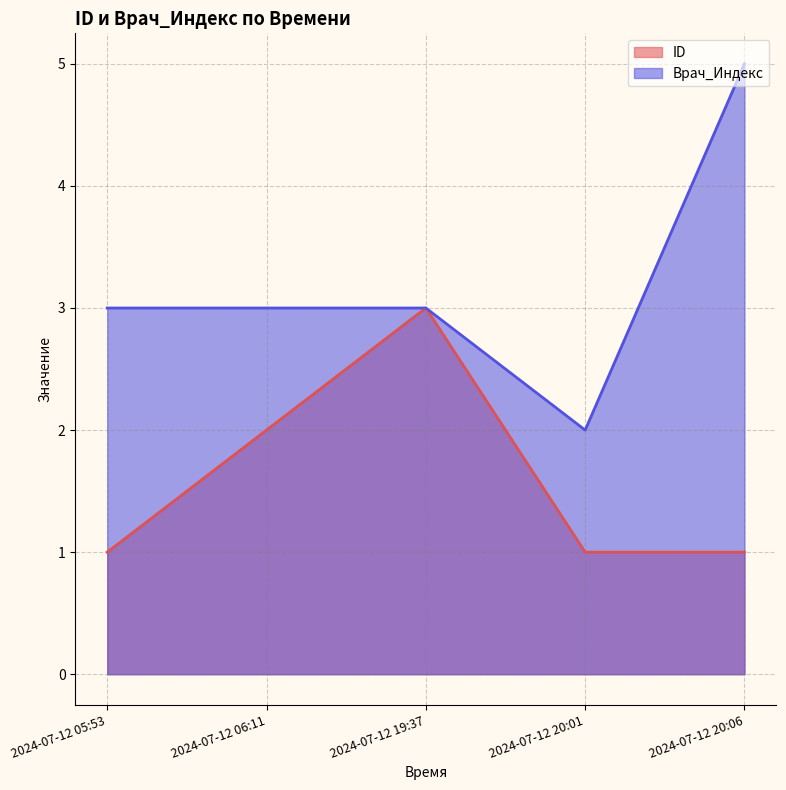

What is the value of the ID point at the 4th from the left?

1